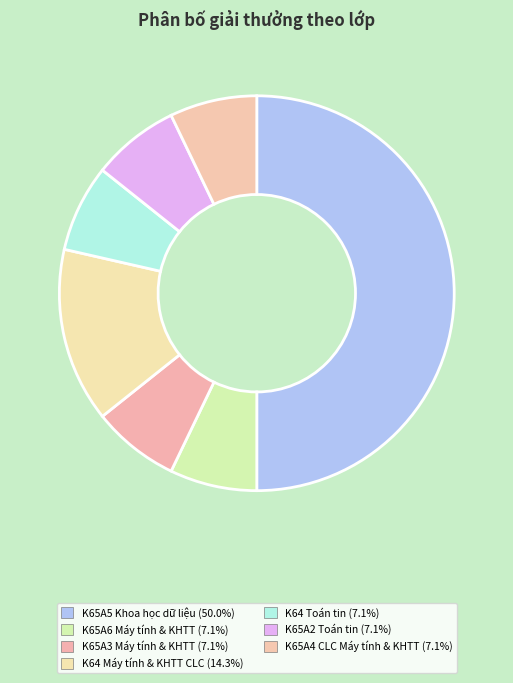

What is the largest slice in the pie chart?

K65A5 Khoa học dữ liệu